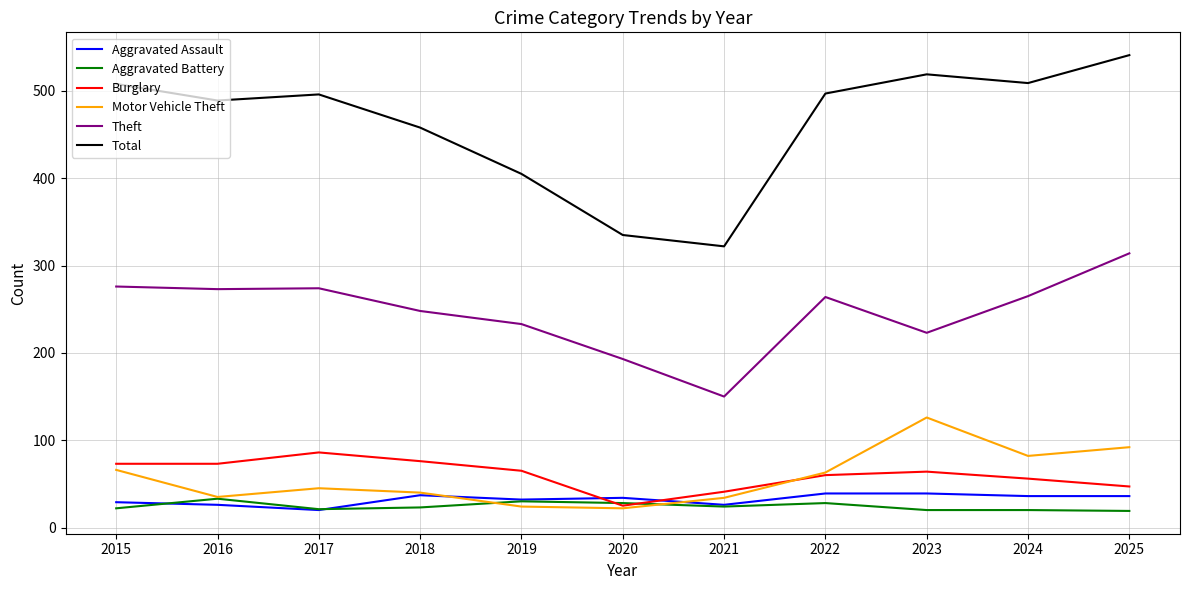

What is the total value across all series at 2021?

597